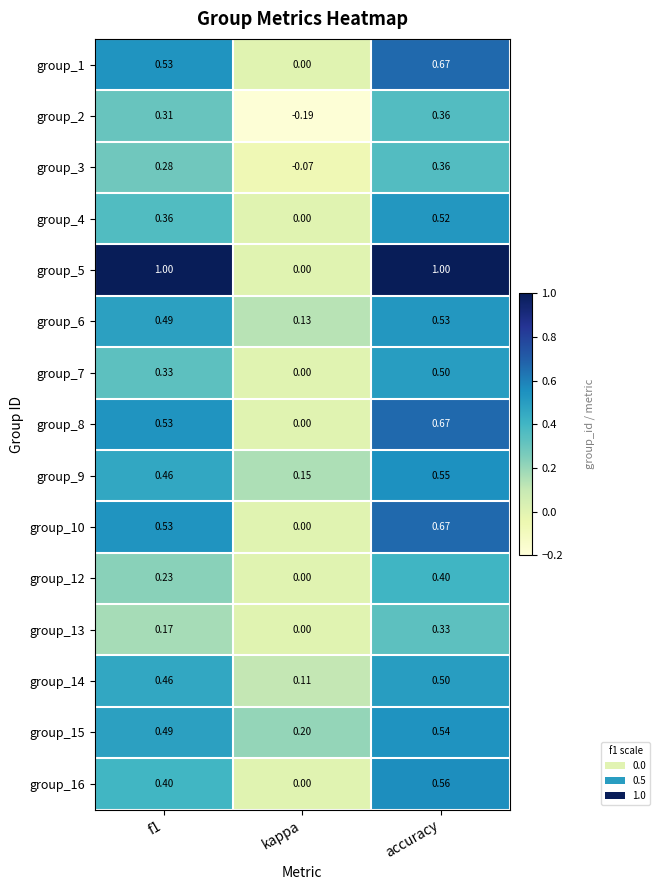

What is the difference between the highest and lowest values at f1?

0.8